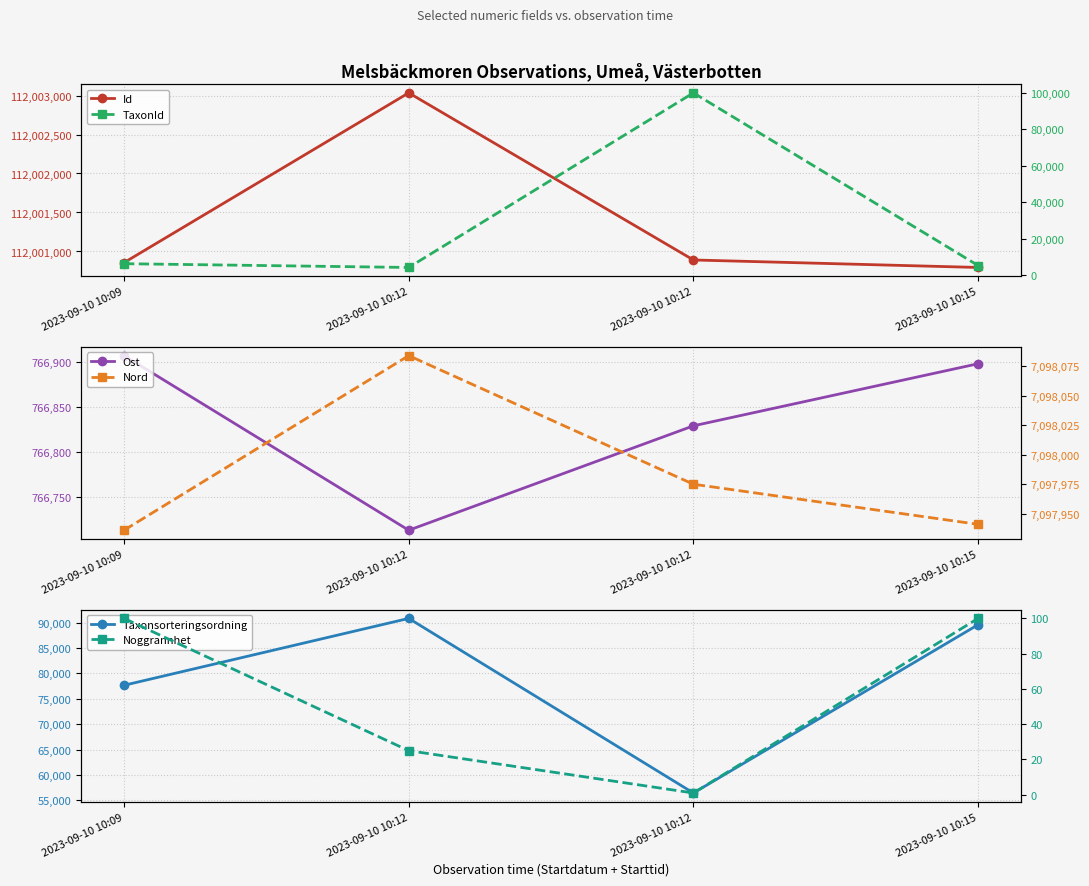

Which series has the largest total across all categories?

Id